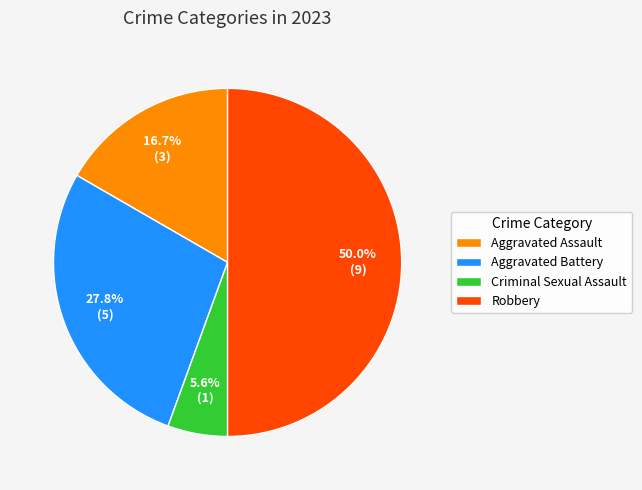

Do Aggravated Battery and Robbery together represent more than half of the pie?

Yes